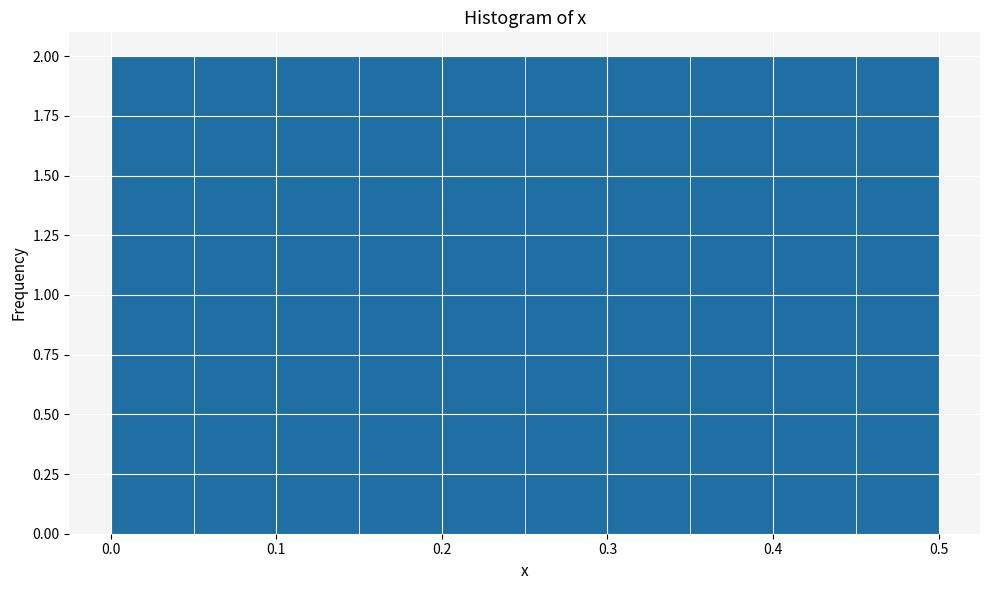

Reading left to right, list every bar in this chart as the range it spans on the x-axis followed by its height. The values are not printed on the chart, so give them approximately, as read against the axis.

0.00 to 0.05: 2
0.05 to 0.10: 2
0.10 to 0.15: 2
0.15 to 0.20: 2
0.20 to 0.25: 2
0.25 to 0.30: 2
0.30 to 0.35: 2
0.35 to 0.40: 2
0.40 to 0.45: 2
0.45 to 0.50: 2